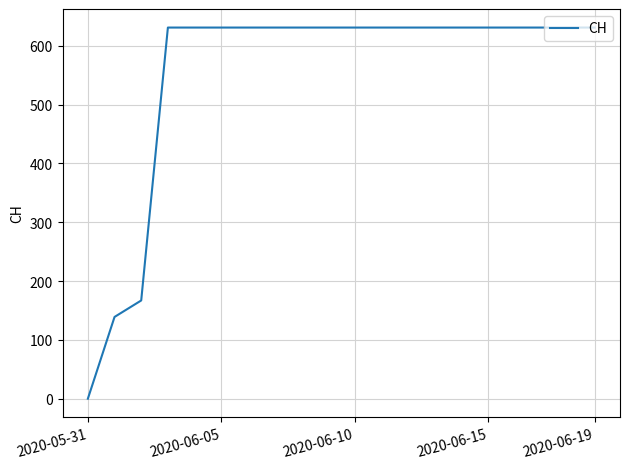

Does the chart have visible grid lines?

Yes